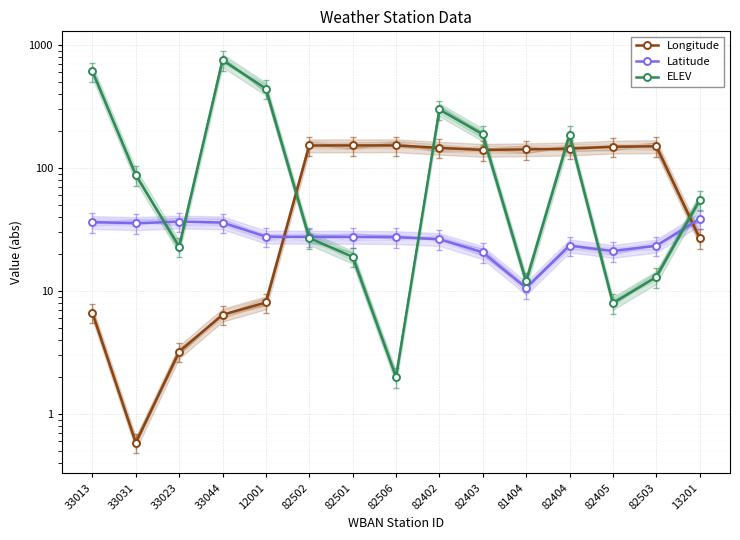

Between 33013 and 33023, which series saw the biggest shift?

ELEV